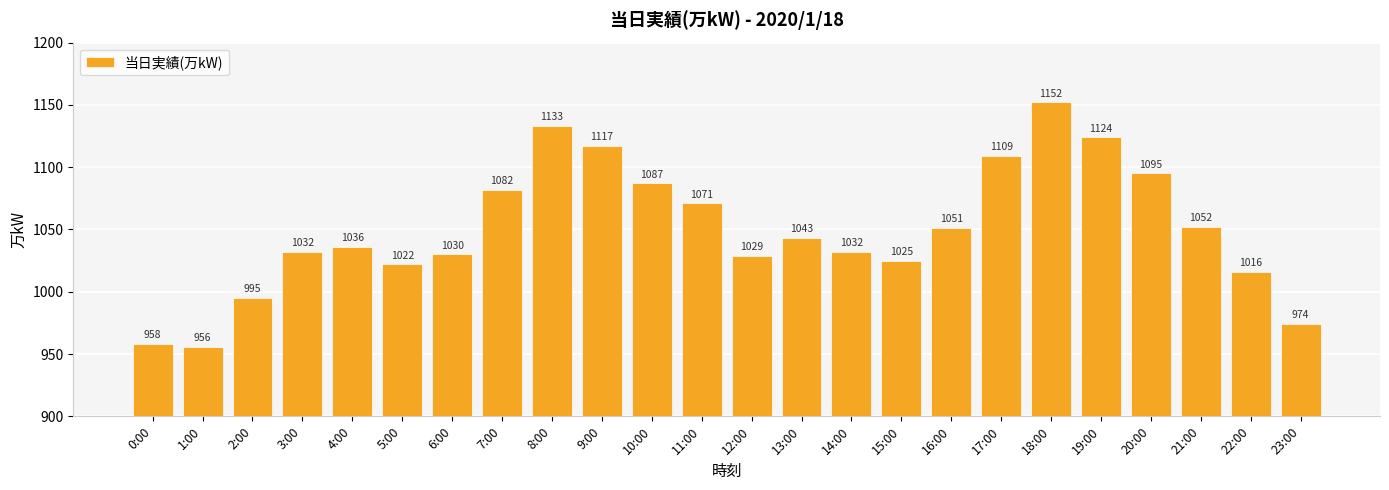

What position from the left is 1:00?

2